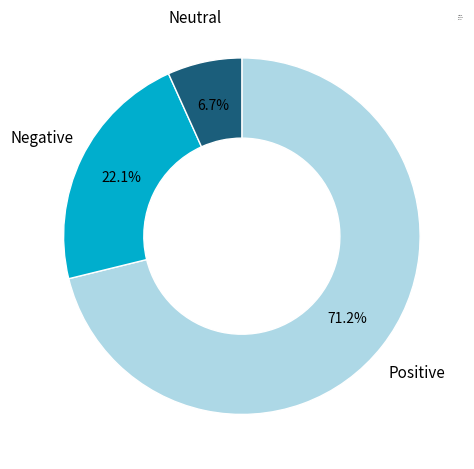

Is there any slice that represents more than half of the pie?

Yes